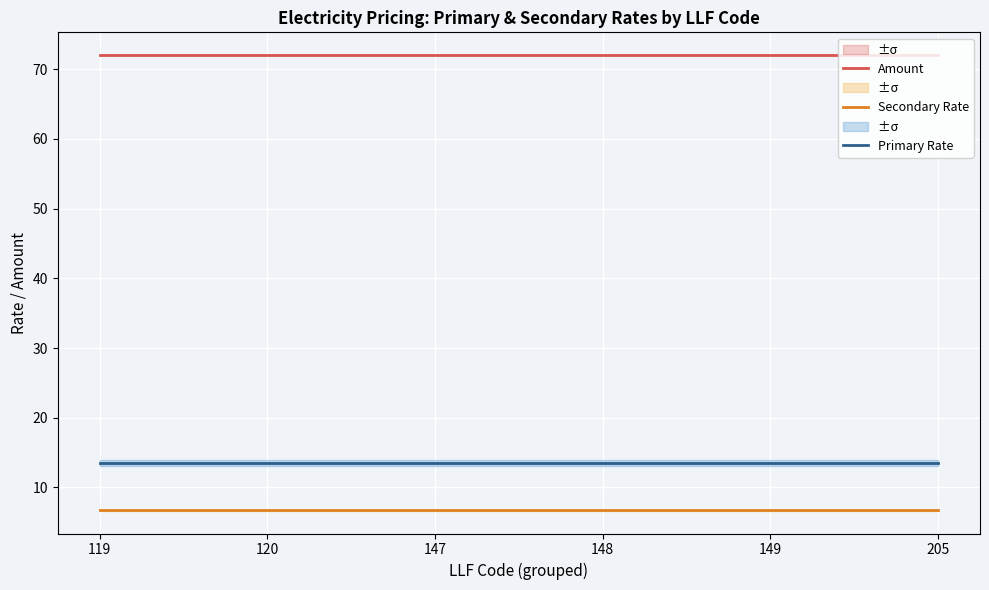

Is it true that Amount equals 115.6 at 149?

False